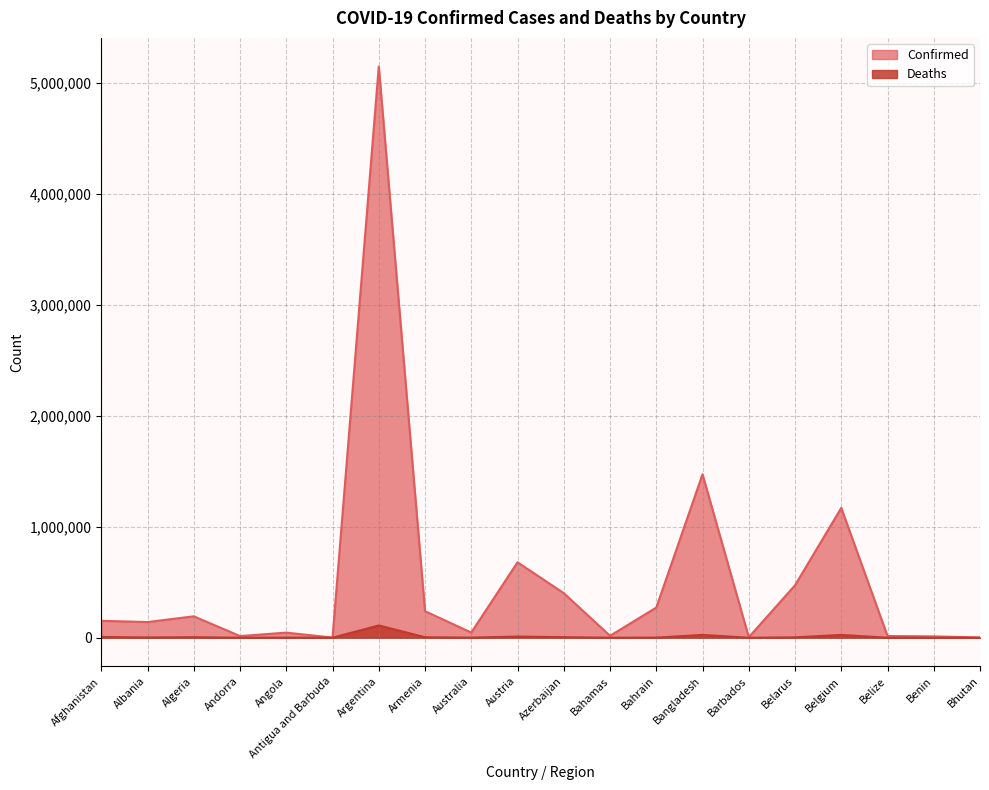

Which series has the largest total across all categories?

Confirmed